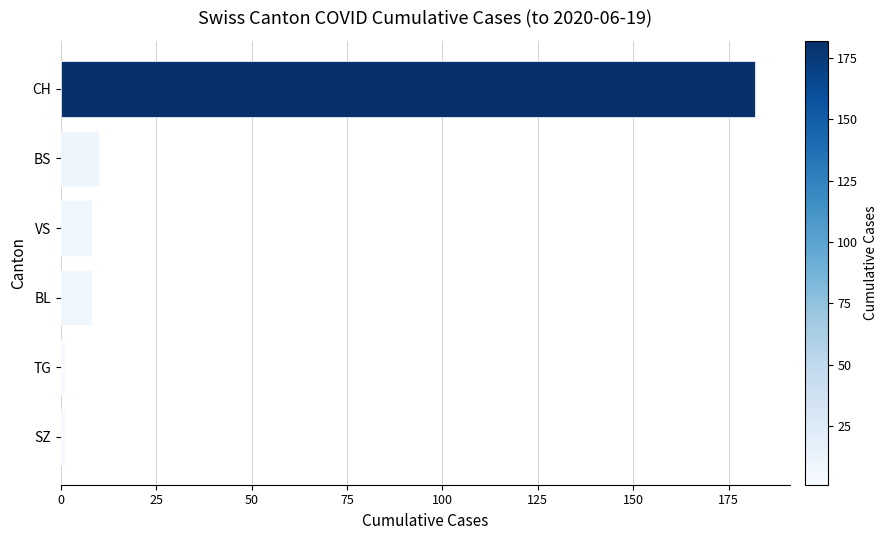

What is the greatest value displayed?

182